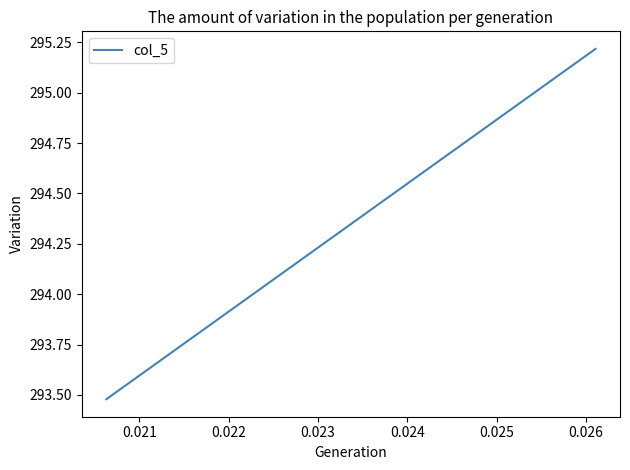

What is the smallest value displayed?

293.5